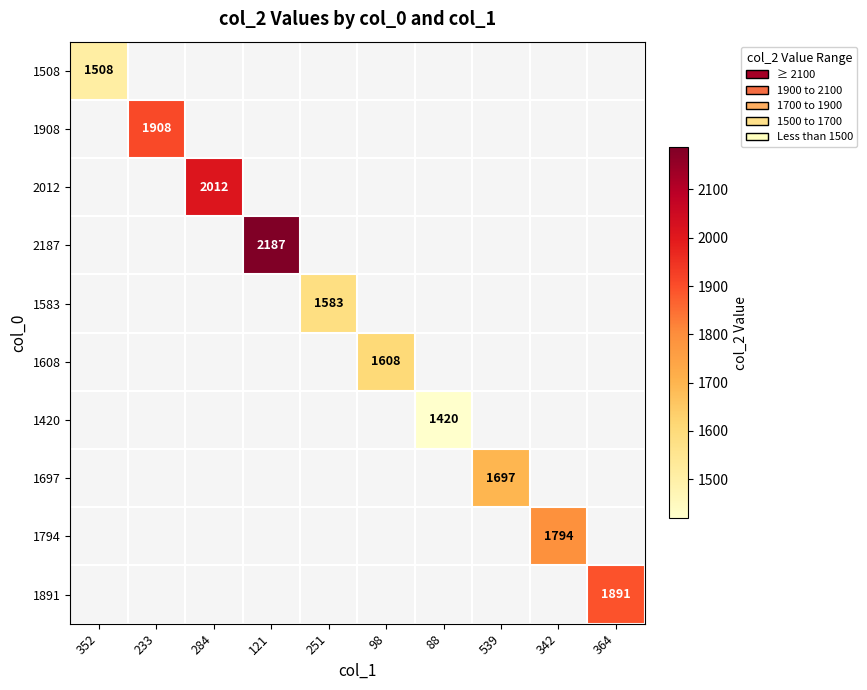

The 1908 series shows 1908 at 233. True or false?

True